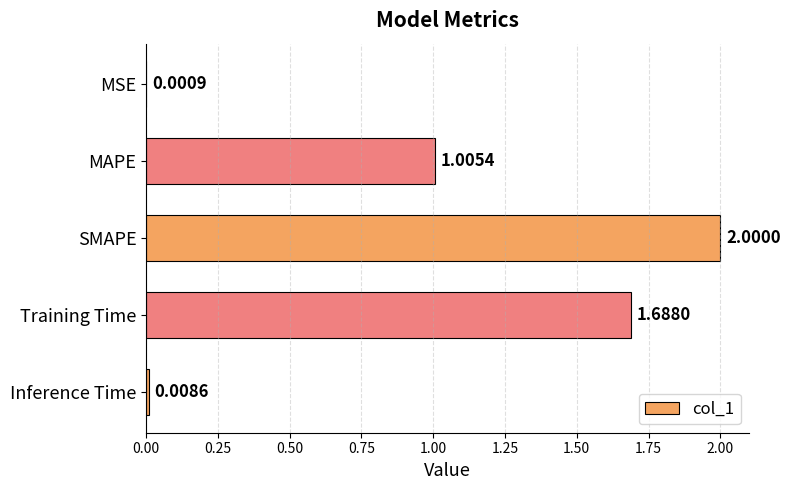

Which category has the highest value across all series?

SMAPE